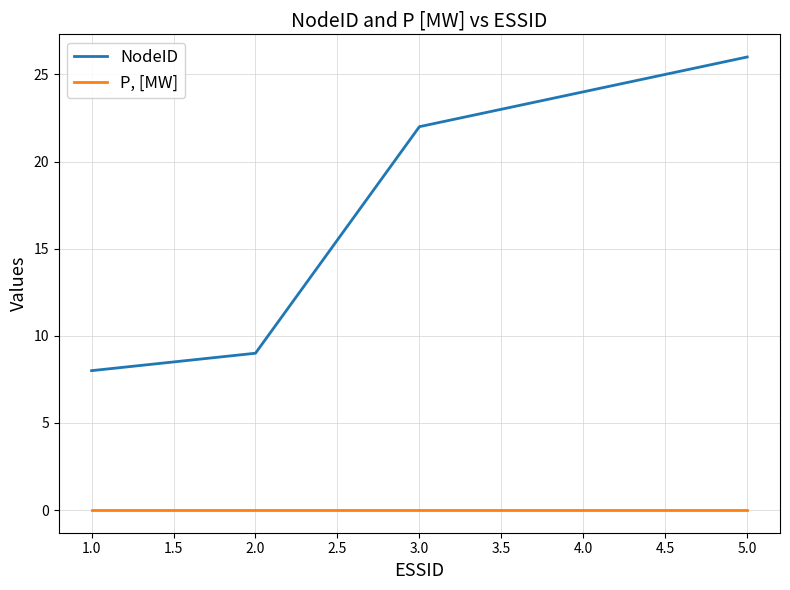

What is the difference between the highest and lowest values at 2.0?

9